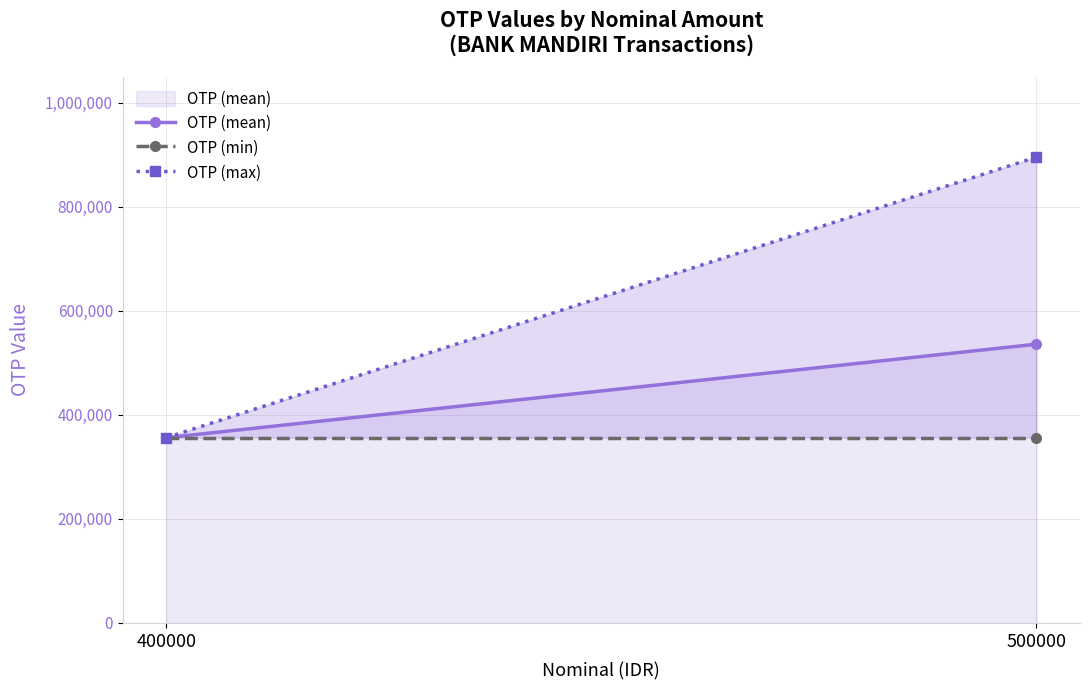

At which category is the sum across all series the highest?

500000